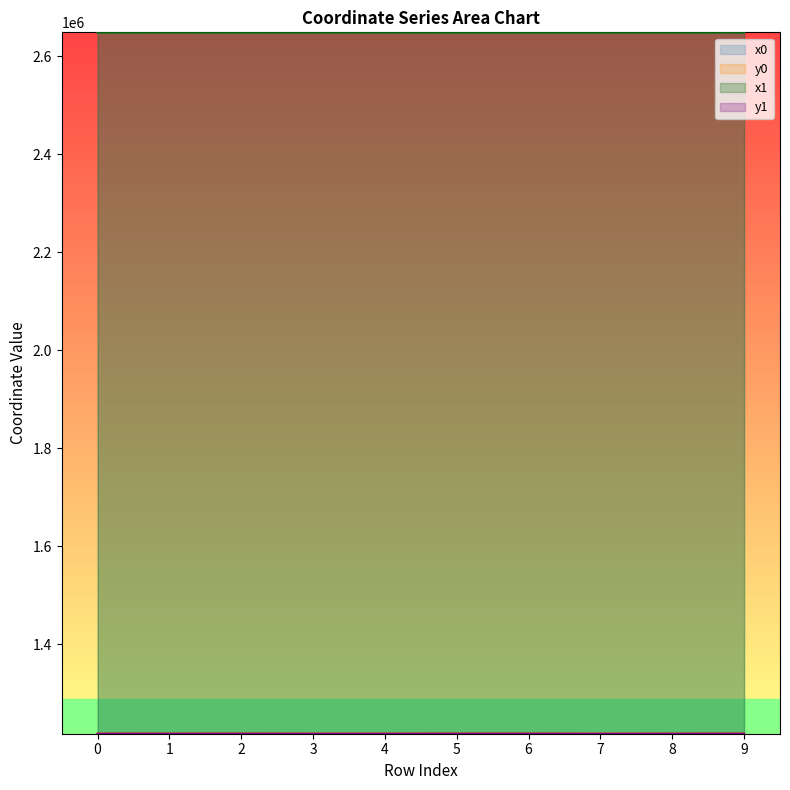

What is the average value of the x1 series?

2648568.4